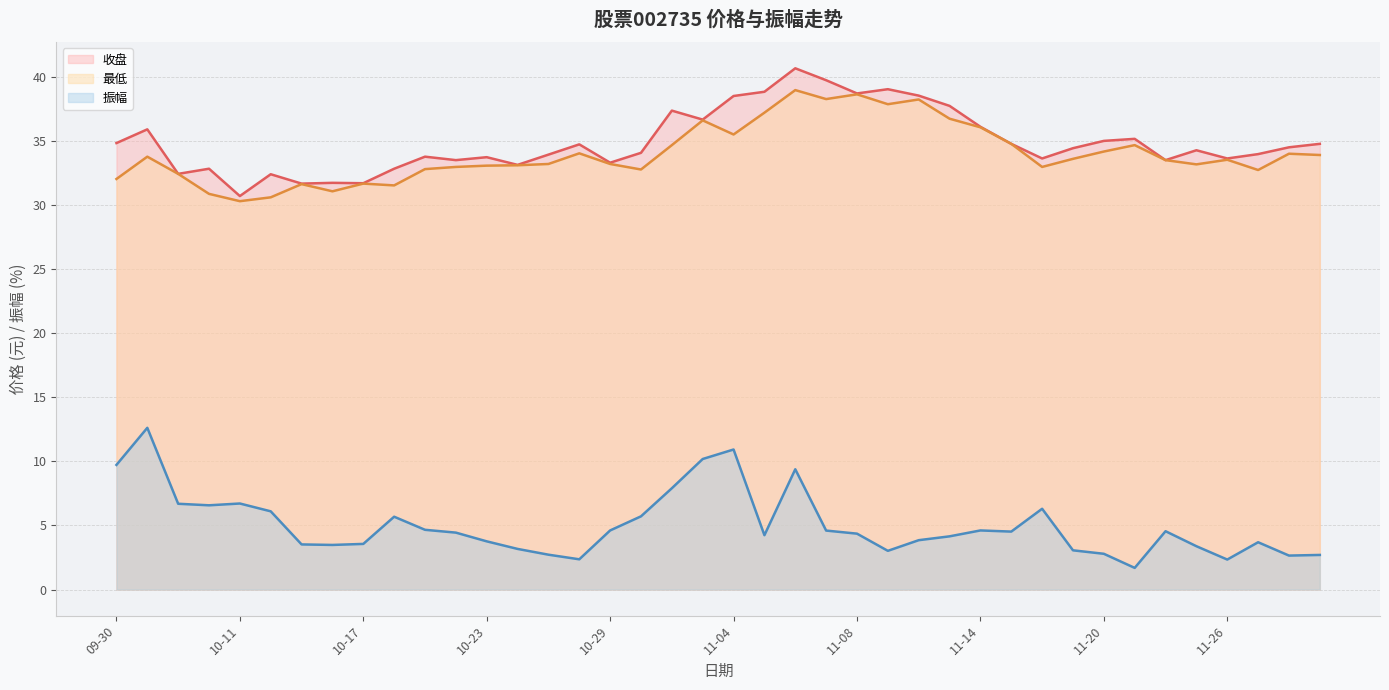

Reading left to right, what are all the values shown in this chart?

收盘: 34.8	35.9	32.4	32.8	30.7	32.4	31.6	31.7	31.7	32.8	33.8	33.5	33.7	33.1	33.9	34.7	33.3	34.0	37.3	36.6	38.5	38.8	40.6	39.7	38.7	39.0	38.5	37.7	36.1	34.8	33.6	34.4	35.0	35.1	33.5	34.2	33.6	34.0	34.5	34.8
最低: 32.0	33.8	32.4	30.9	30.3	30.6	31.6	31.1	31.6	31.5	32.8	33.0	33.0	33.1	33.2	34.0	33.2	32.8	34.6	36.6	35.5	37.2	38.9	38.2	38.6	37.8	38.2	36.7	36.0	34.8	33.0	33.6	34.1	34.6	33.5	33.1	33.5	32.7	34.0	33.9
振幅: 9.7	12.6	6.7	6.6	6.7	6.1	3.5	3.5	3.6	5.7	4.7	4.4	3.8	3.2	2.7	2.4	4.6	5.7	7.9	10.2	10.9	4.2	9.4	4.6	4.4	3.0	3.9	4.2	4.6	4.5	6.3	3.1	2.8	1.7	4.5	3.4	2.3	3.7	2.6	2.7